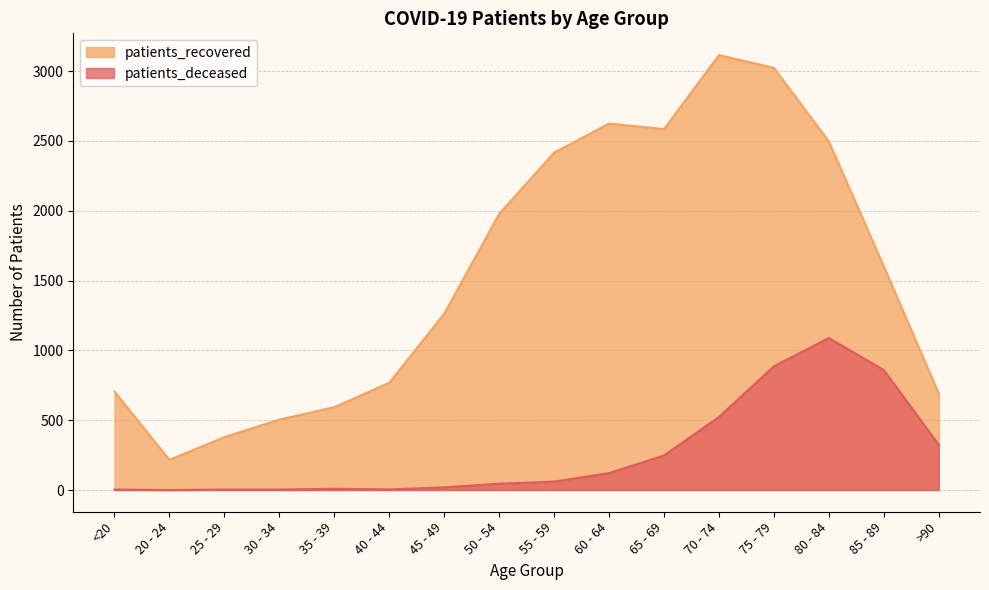

Where is patients_deceased nearest to the value 544?

70 - 74